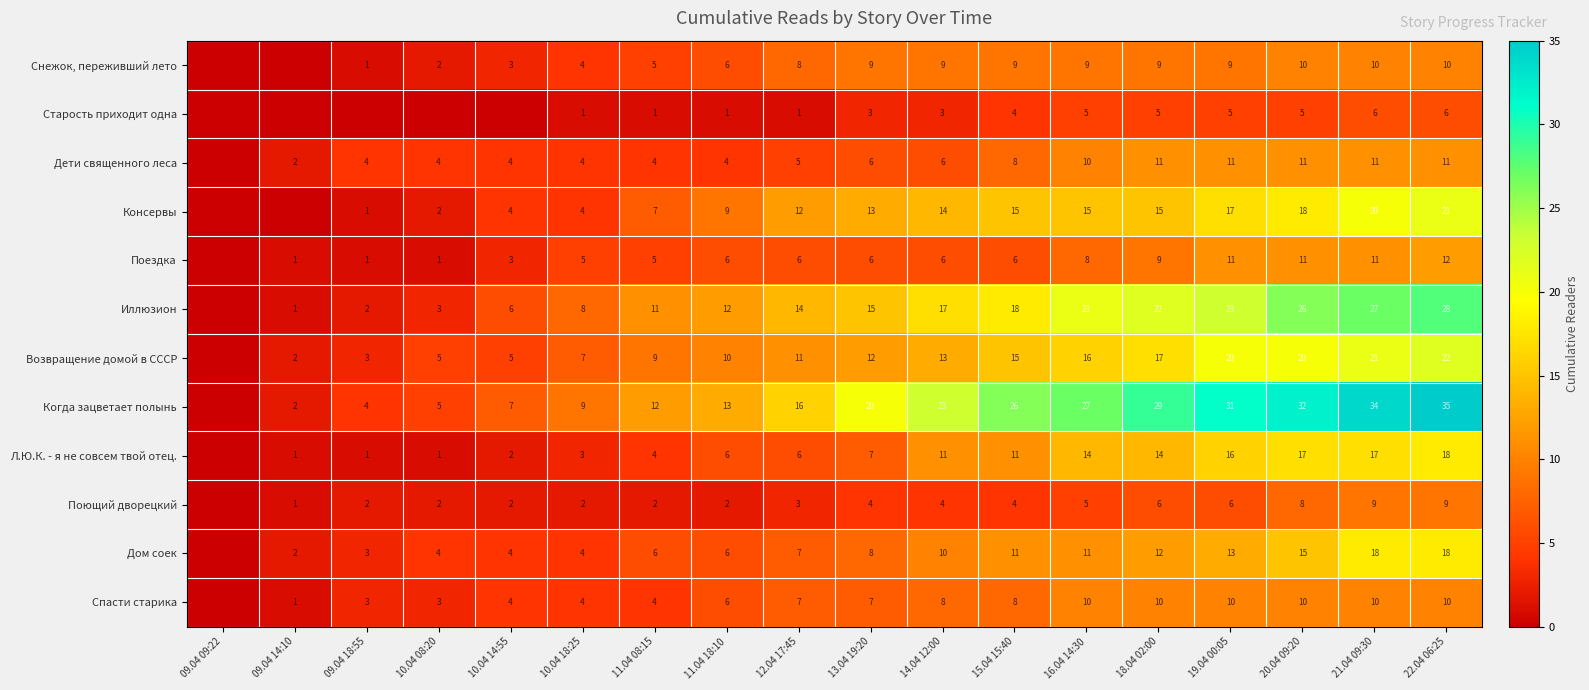

At which category is the sum across all series the highest?

22.04 06:25